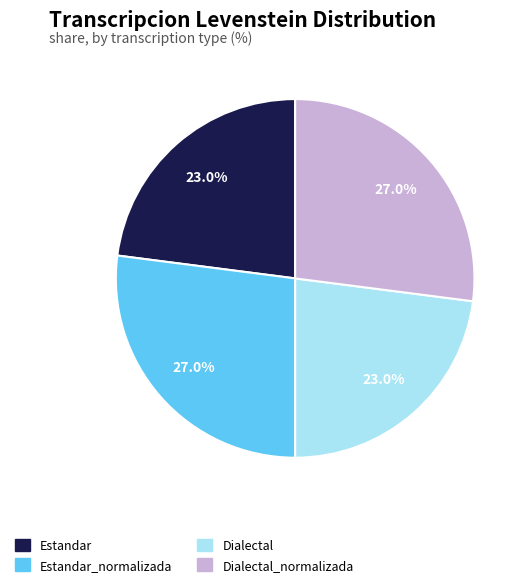

Count the number of slices in the pie.

4